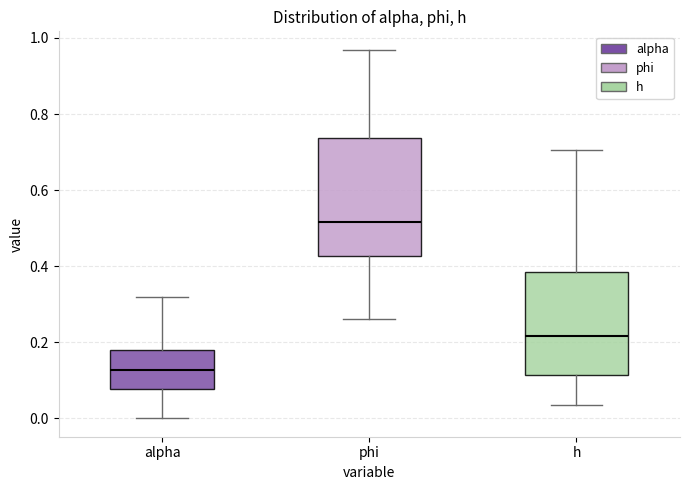

Which box has the lowest median line?

alpha